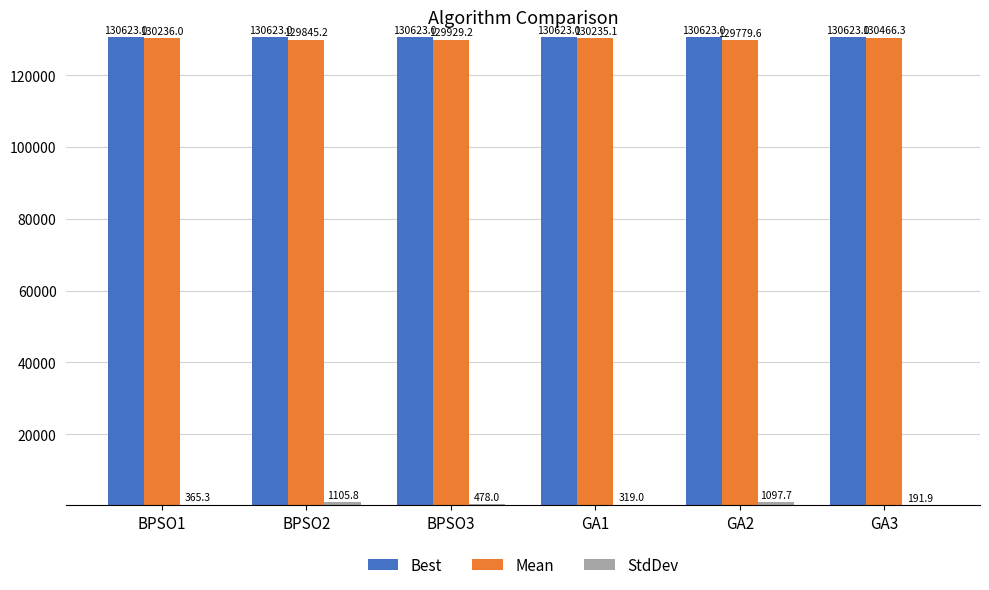

What is the greatest value displayed?

130623.0